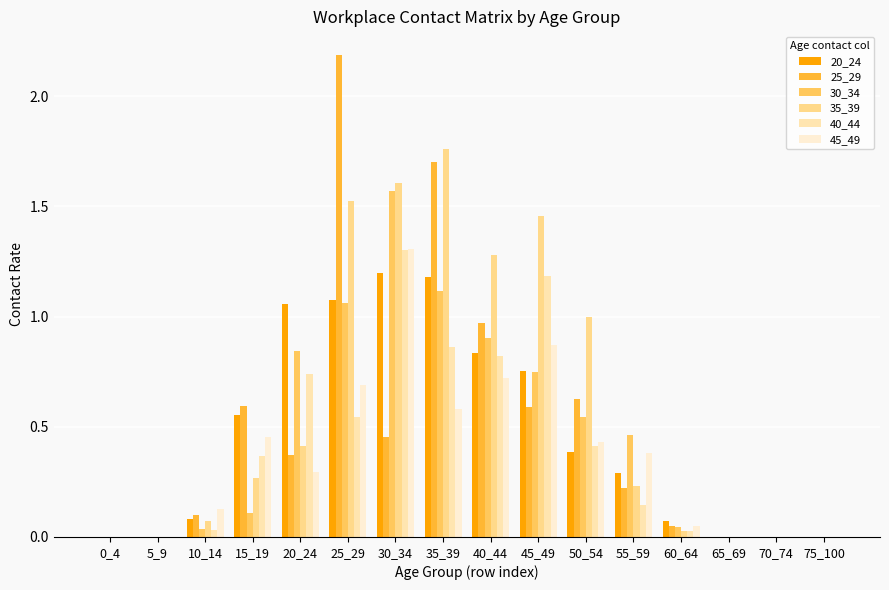

How many categories are shown in the chart?

16